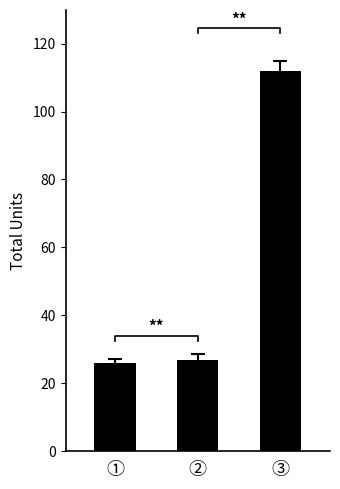

What is the difference between the second highest and minimum values?

1